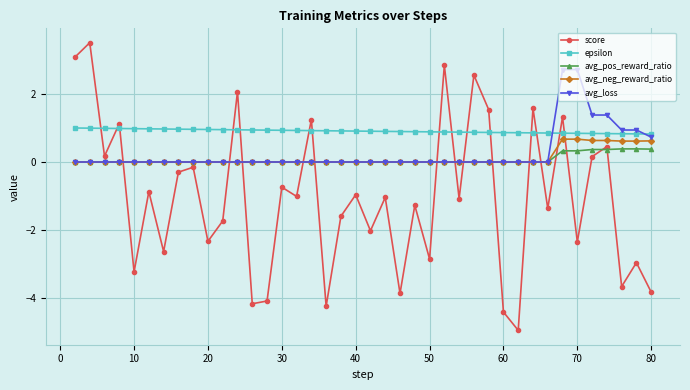

Count the avg_pos_reward_ratio values in the range 0 to 1.

40